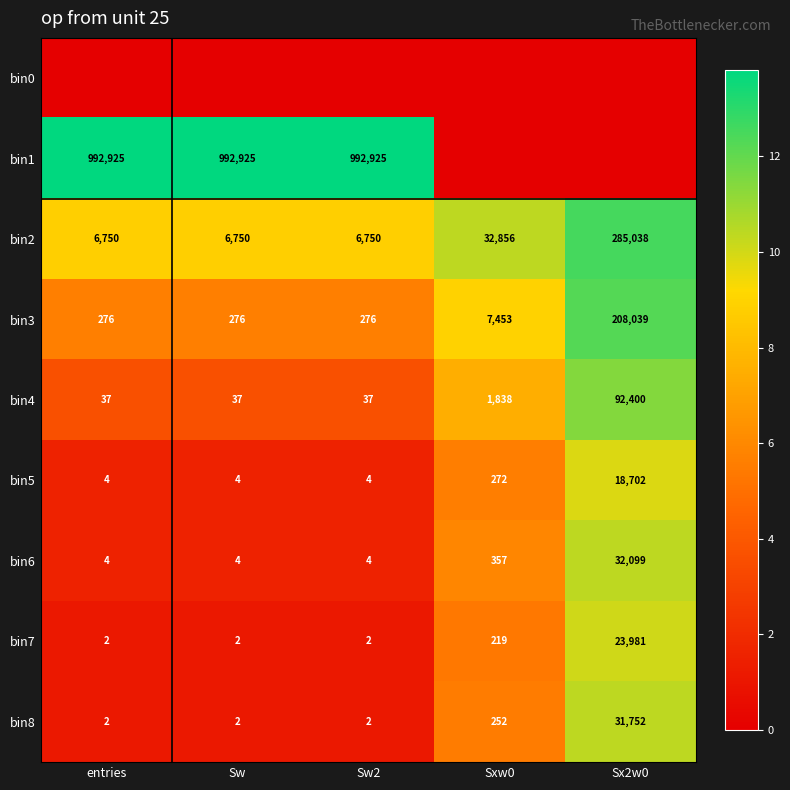

At which label does bin4 reach its peak?

Sx2w0